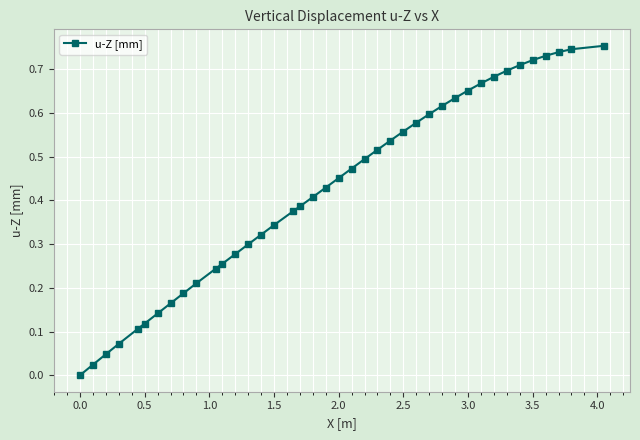

What is the sum of all values?

17.0